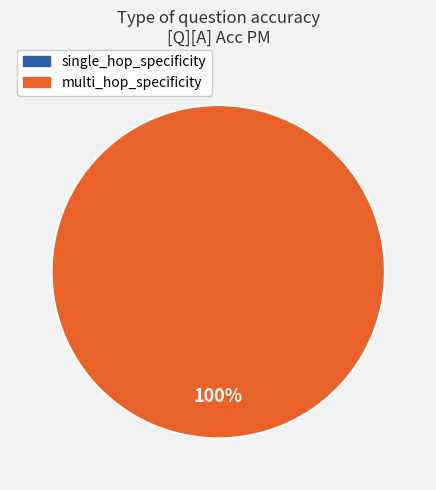

To the nearest percent, what is the difference between the single_hop_specificity and multi_hop_specificity slice percentages?

100%